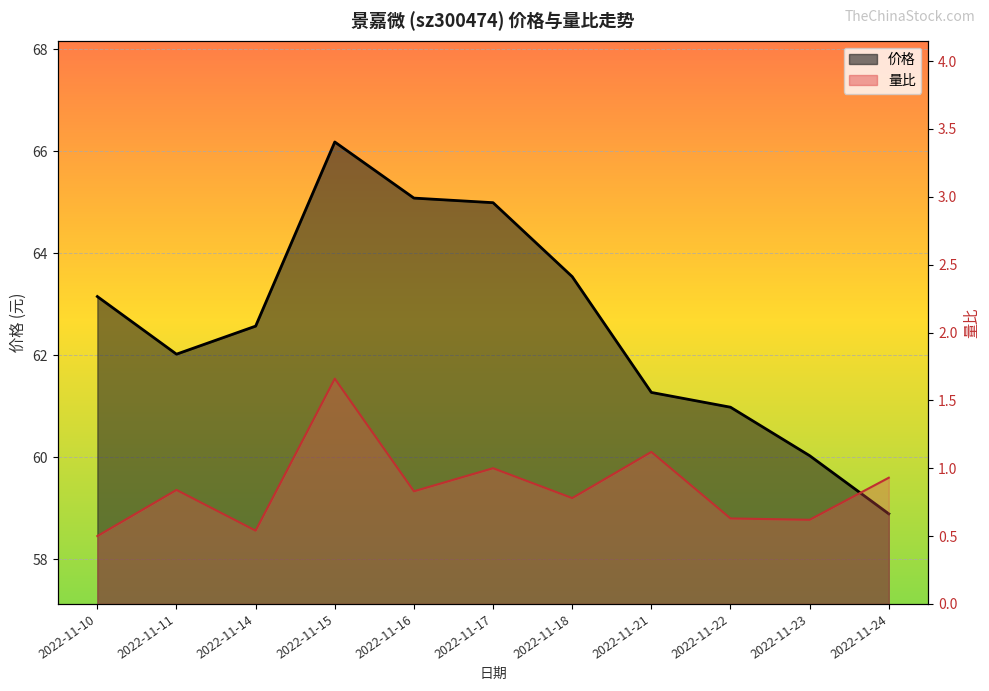

Reading left to right, transcribe all the data shown in this chart.

价格: 63.1	62.0	62.6	66.2	65.1	65.0	63.5	61.3	61.0	60.0	58.9
量比: 0.5	0.8	0.5	1.7	0.8	1.0	0.8	1.1	0.6	0.6	0.9